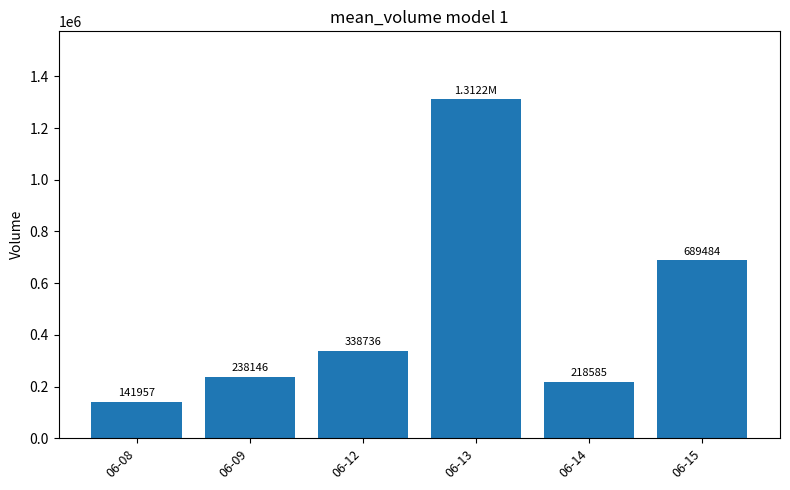

Which label corresponds to the largest value in the chart?

06-13